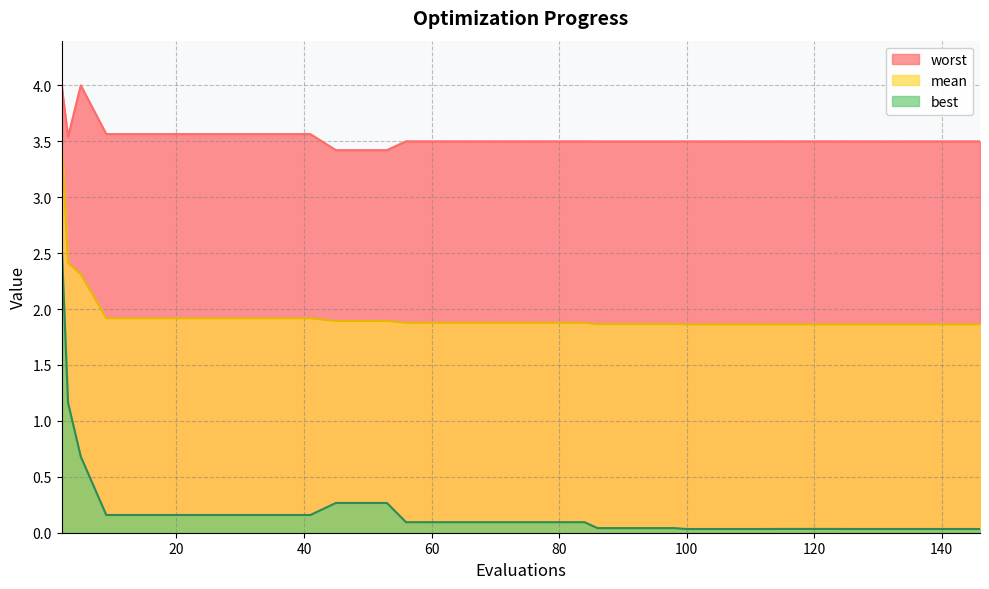

Which series changed the most between 49 and 84?

best